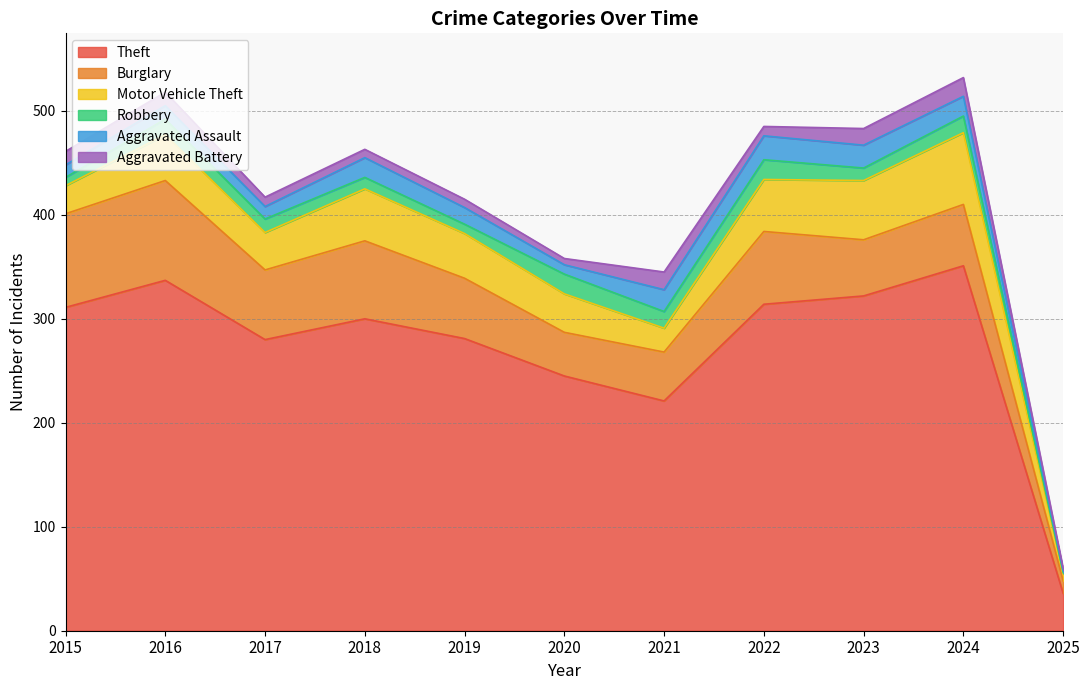

True or false: Aggravated Assault and Aggravated Battery cross at least once.

False